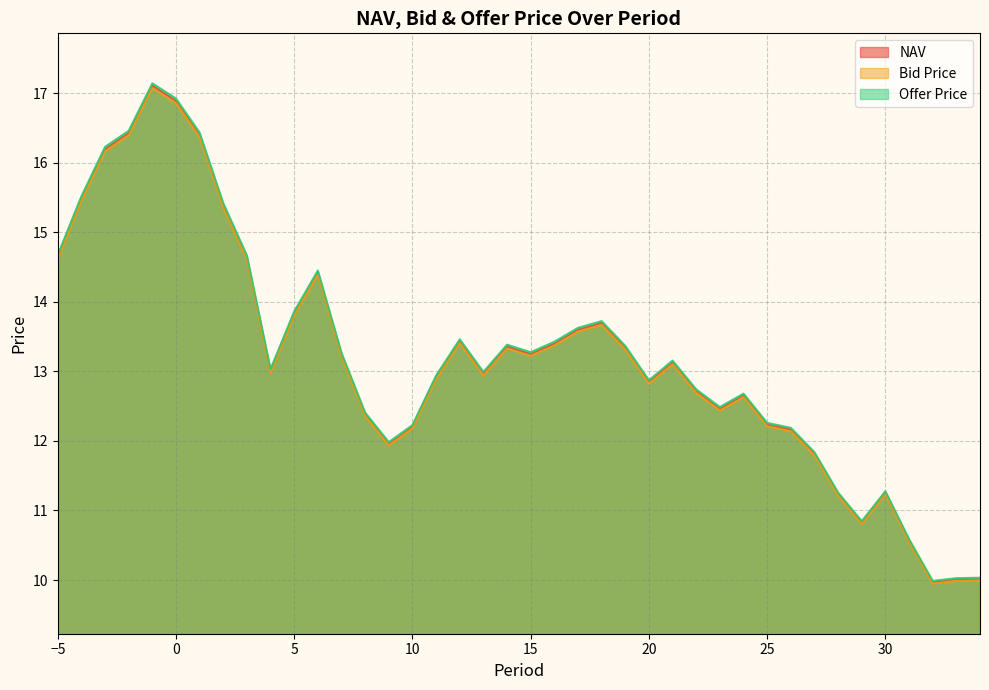

What is the spread (max minus min) of values at 21?

0.1